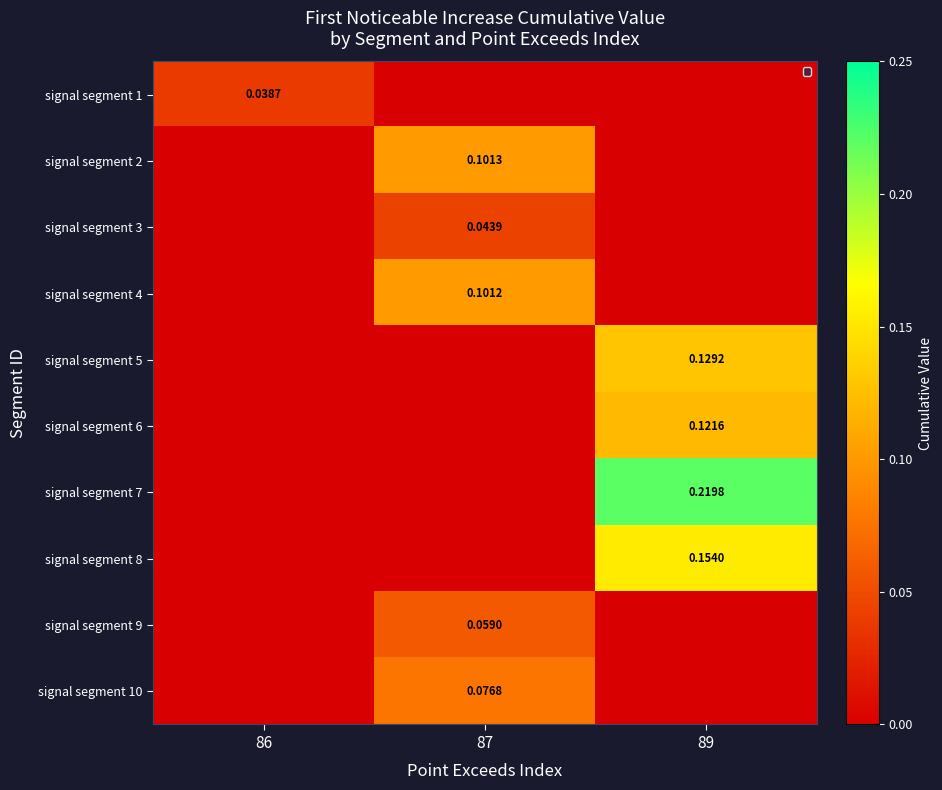

What is the total value across all series at 87?

0.4